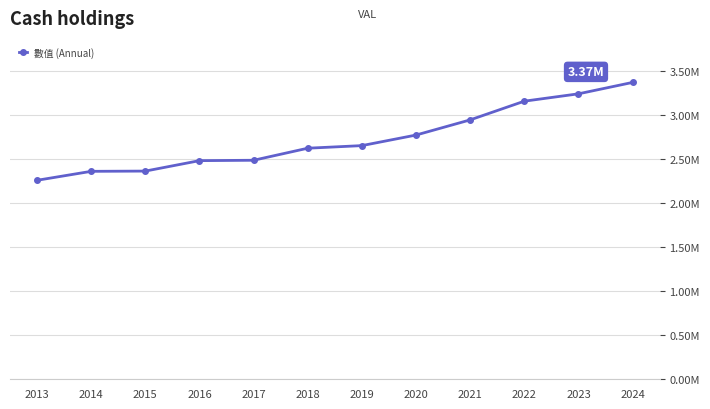

Read the value at 2017.

2.5